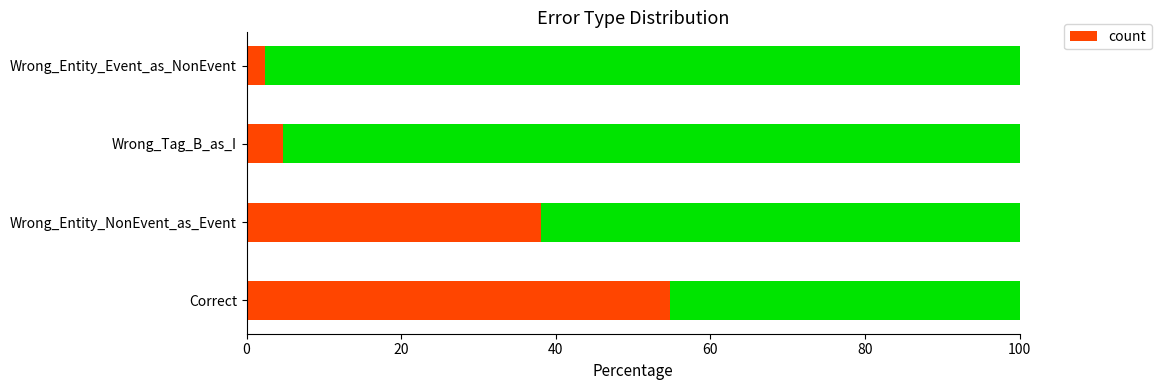

True or false: count has a value of 2.4 at Wrong_Entity_Event_as_NonEvent.

True